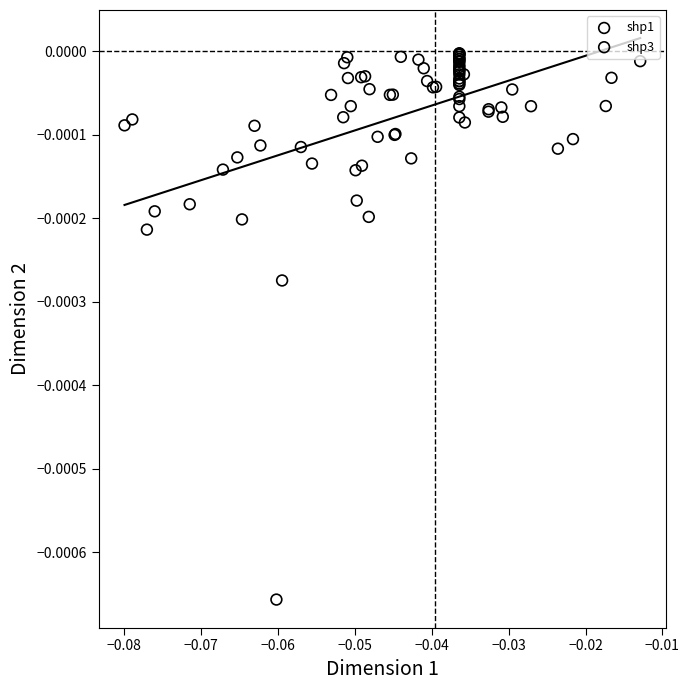

Which series reaches the minimum Y coordinate?

shp1